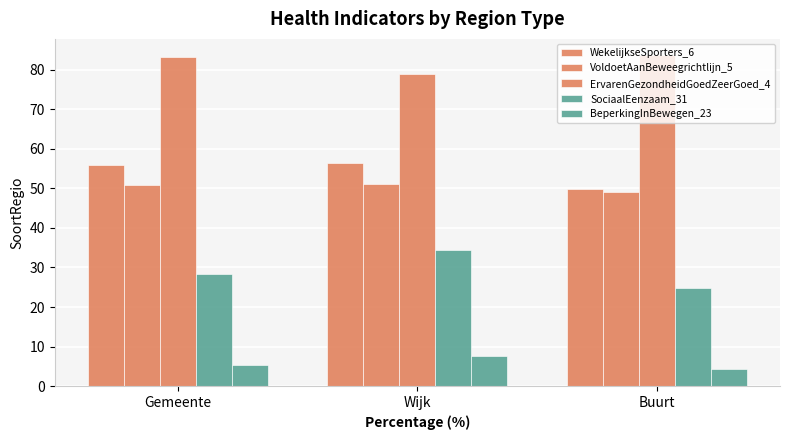

Does the chart contain stacked bars?

No